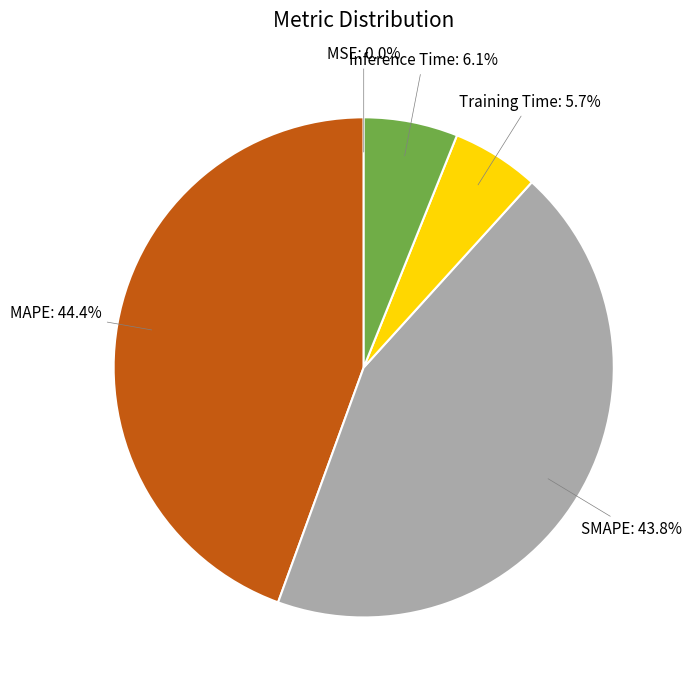

What percentage is the SMAPE slice, to the nearest percent?

44%